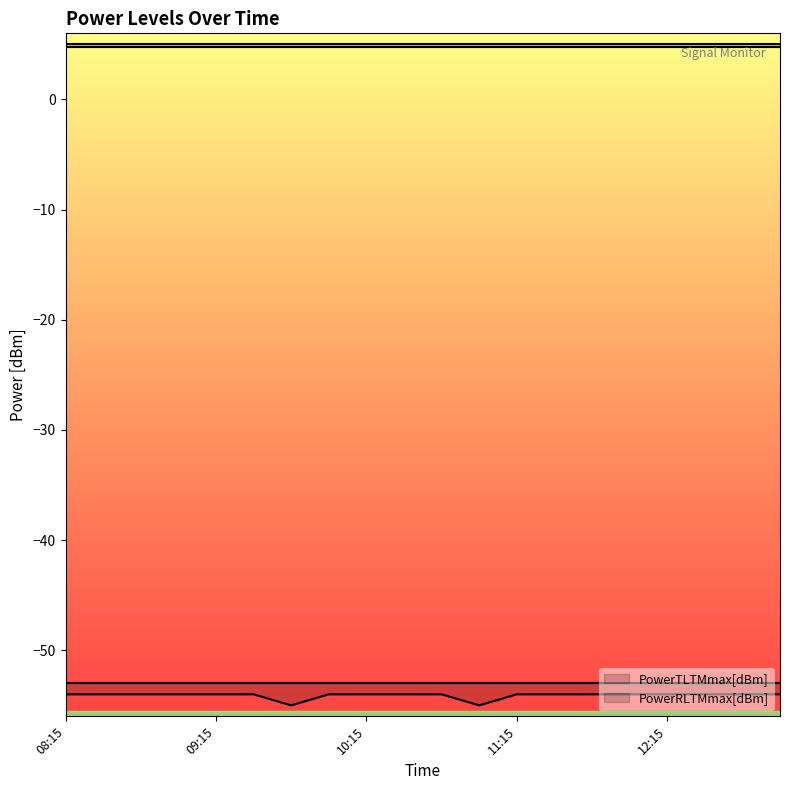

What is the label of the 7th point from the right?

11:30